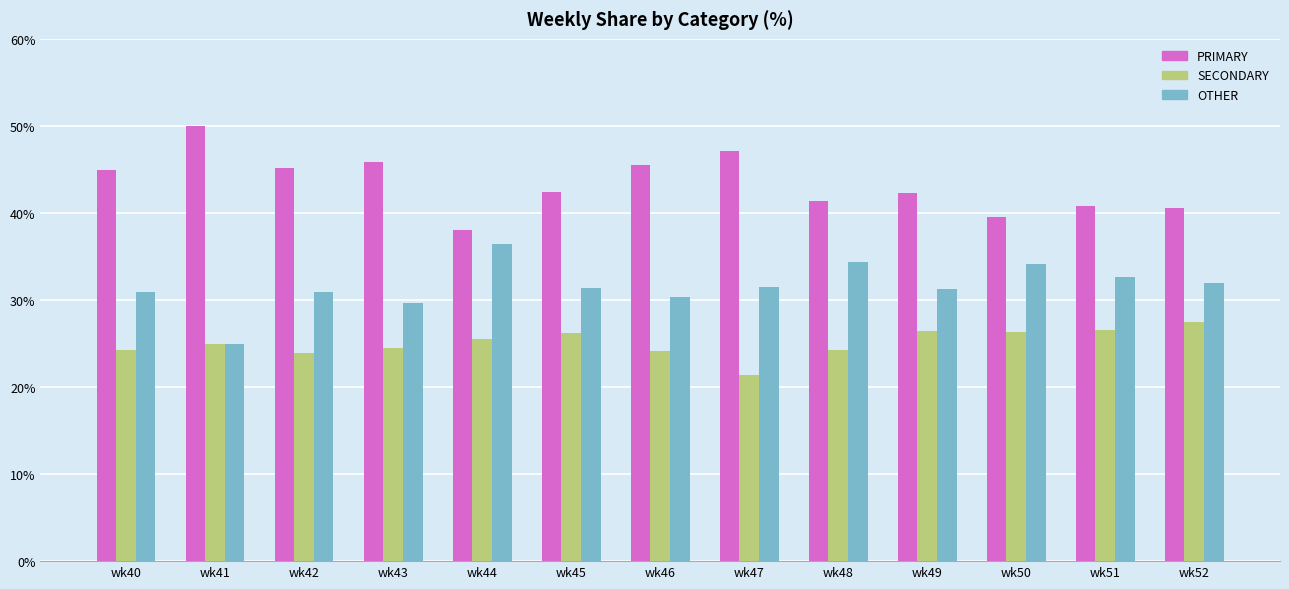

What is the value of the OTHER bar at the 9th from the left?

34.3